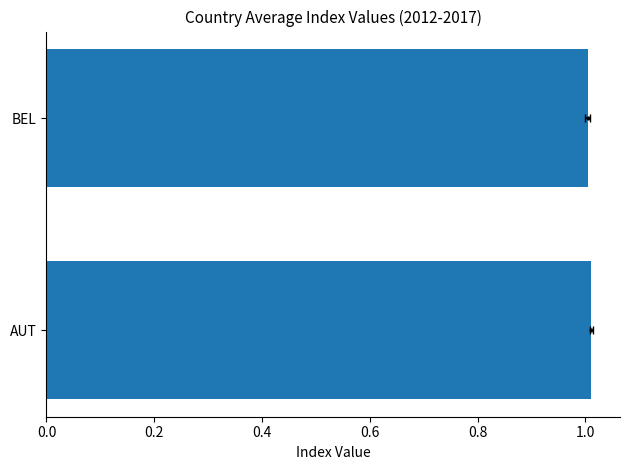

The chart shows a value of 1.0 at AUT. True or false?

True